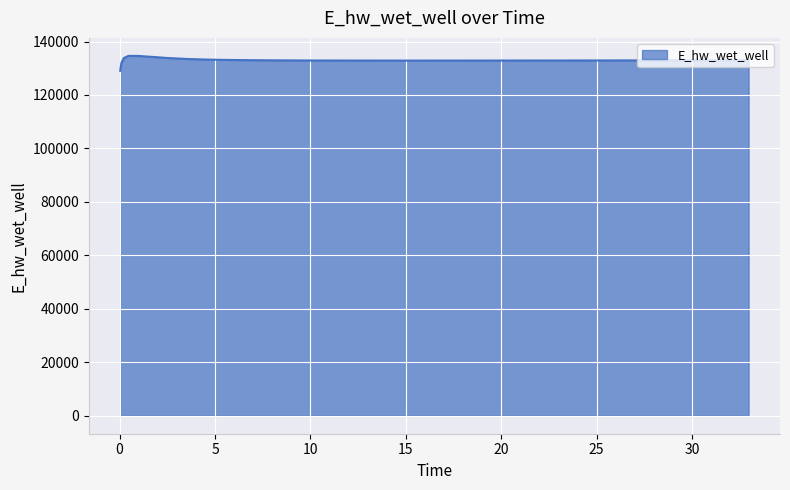

What is the greatest value displayed?

134628.0